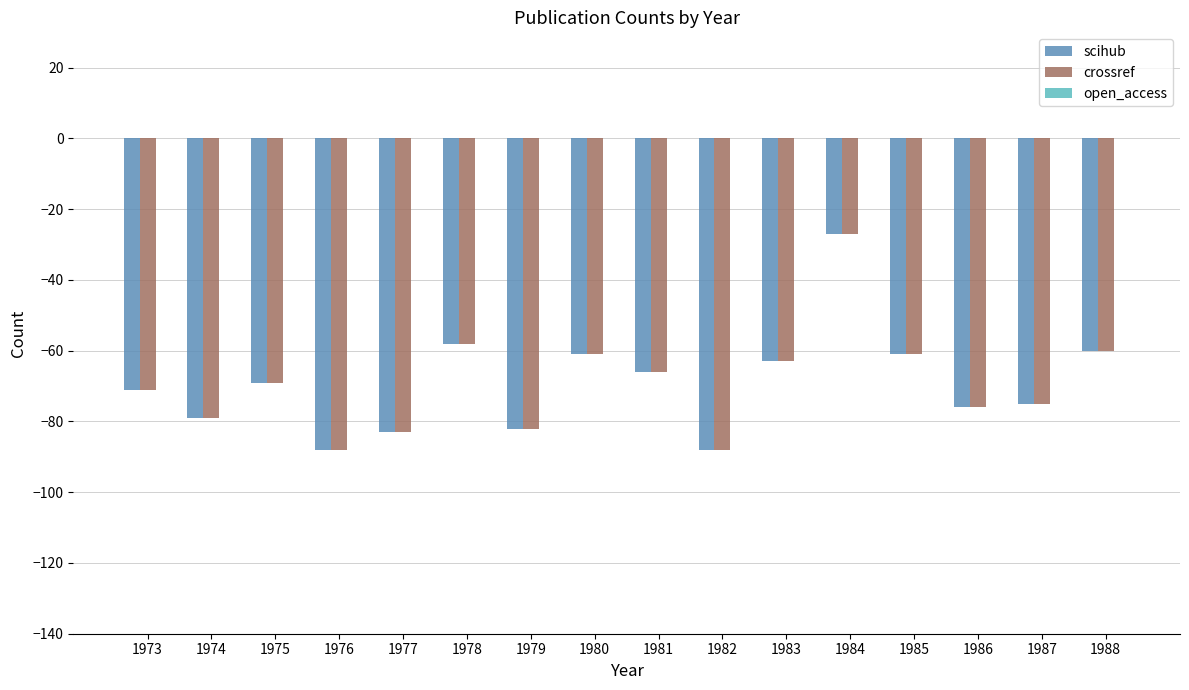

How many groups of bars are there?

16